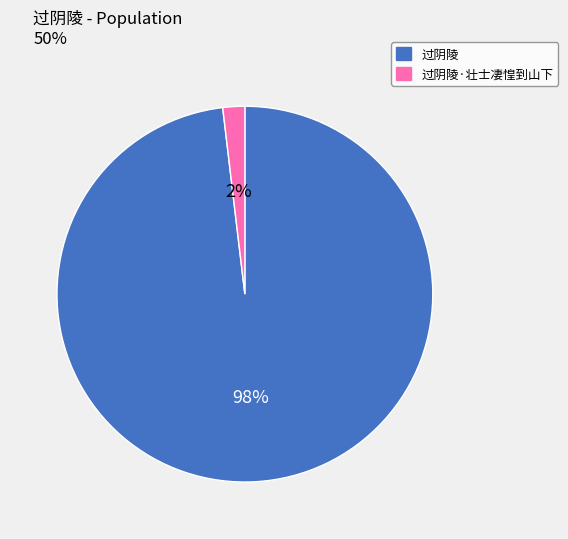

Does any single category account for the majority?

Yes